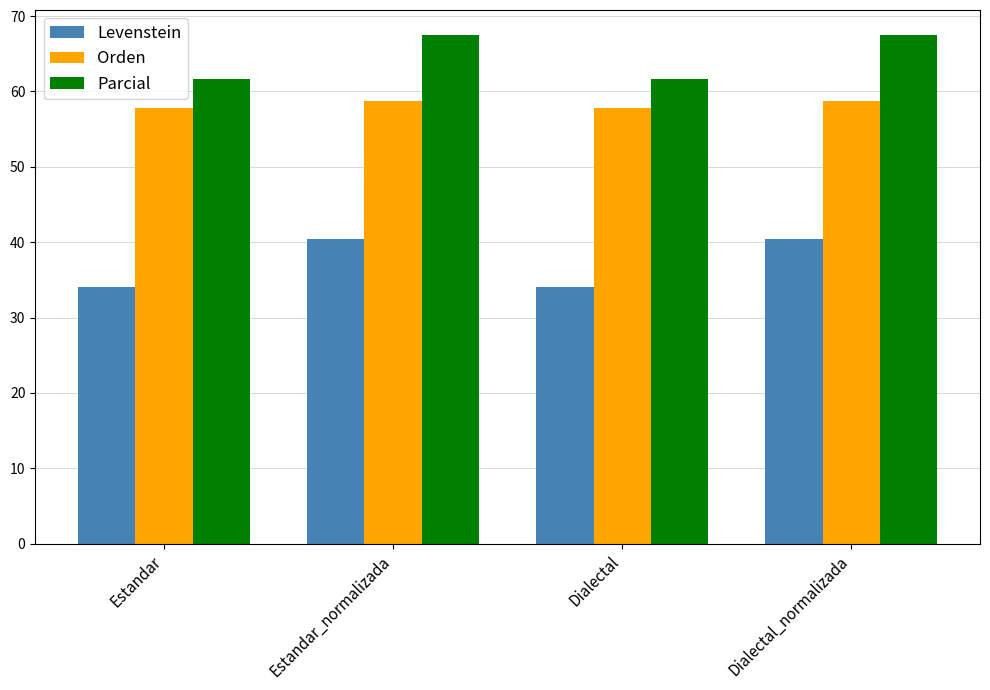

Which series has the largest total across all categories?

Parcial